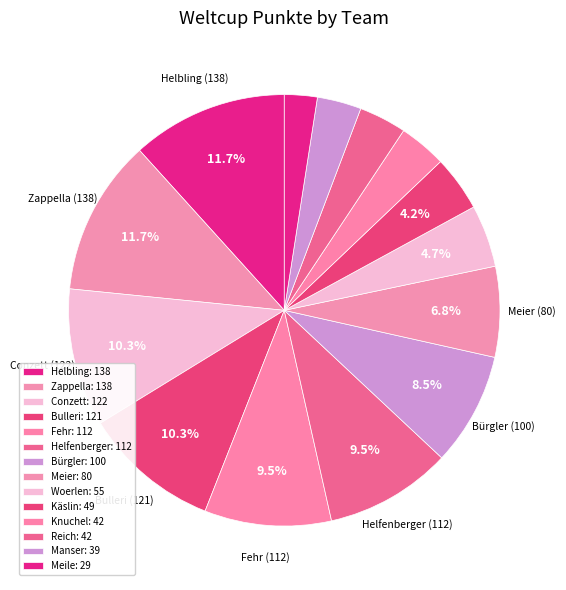

Rank the categories by value from lowest to highest.

Meile, Manser, Knuchel, Reich, Käslin, Woerlen, Meier, Bürgler, Fehr, Helfenberger, Bulleri, Conzett, Helbling, Zappella